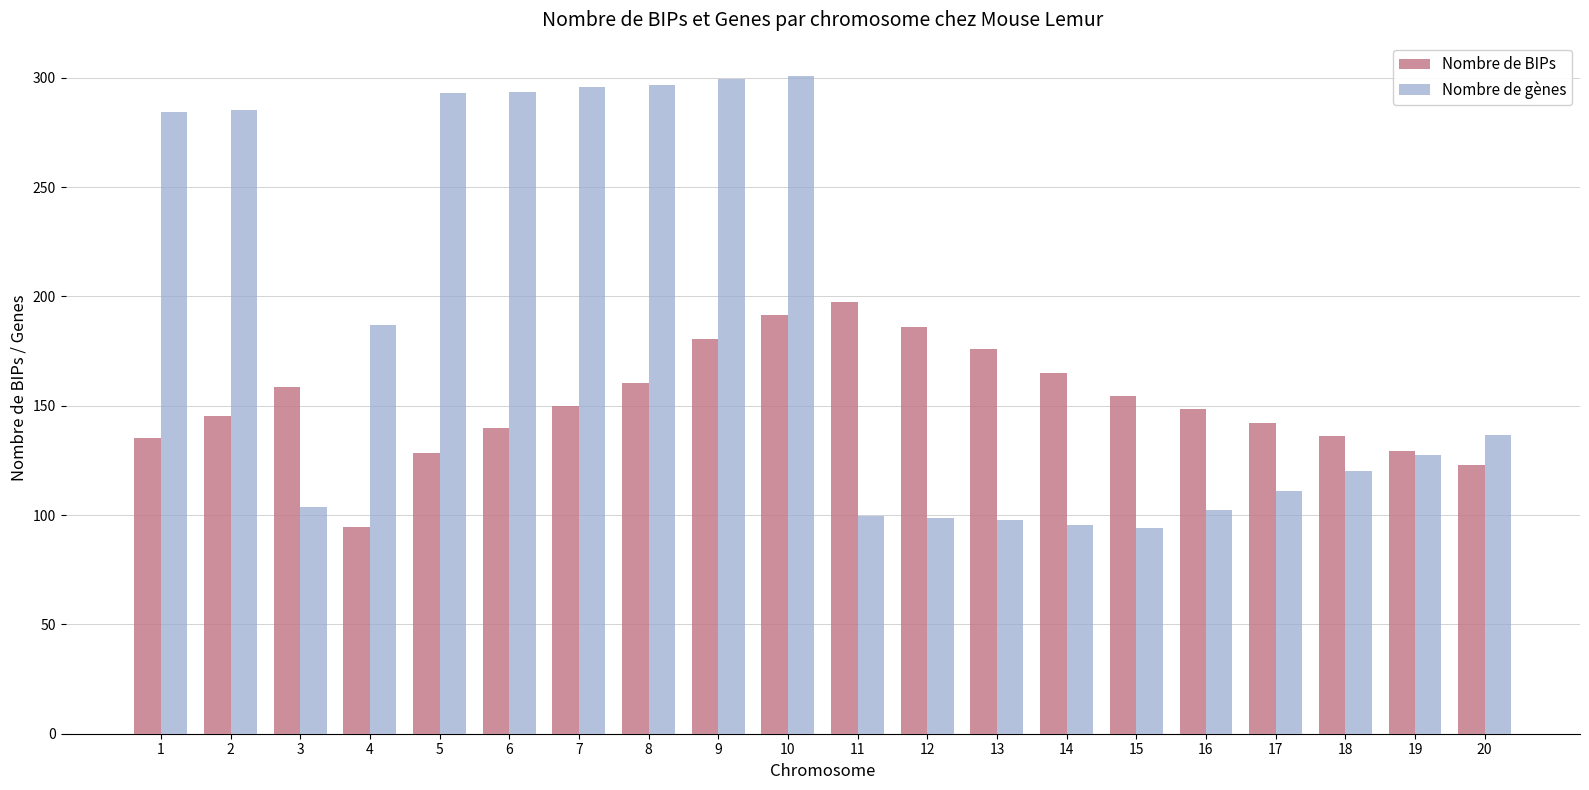

How many data points does each series have?

20